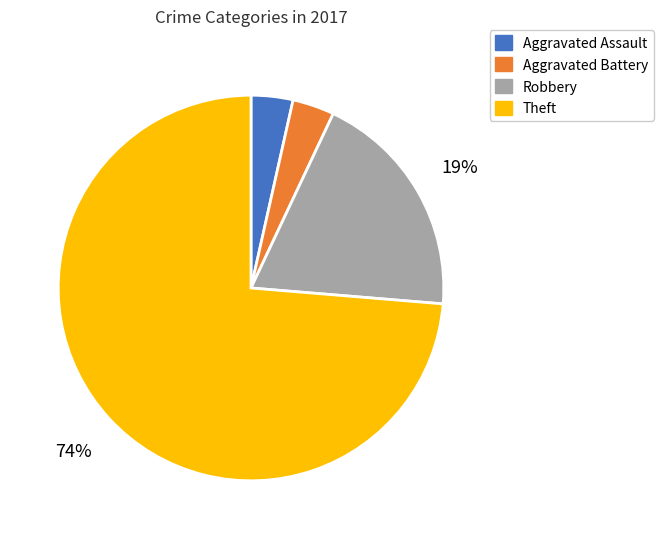

What is the largest slice in the pie chart?

Theft